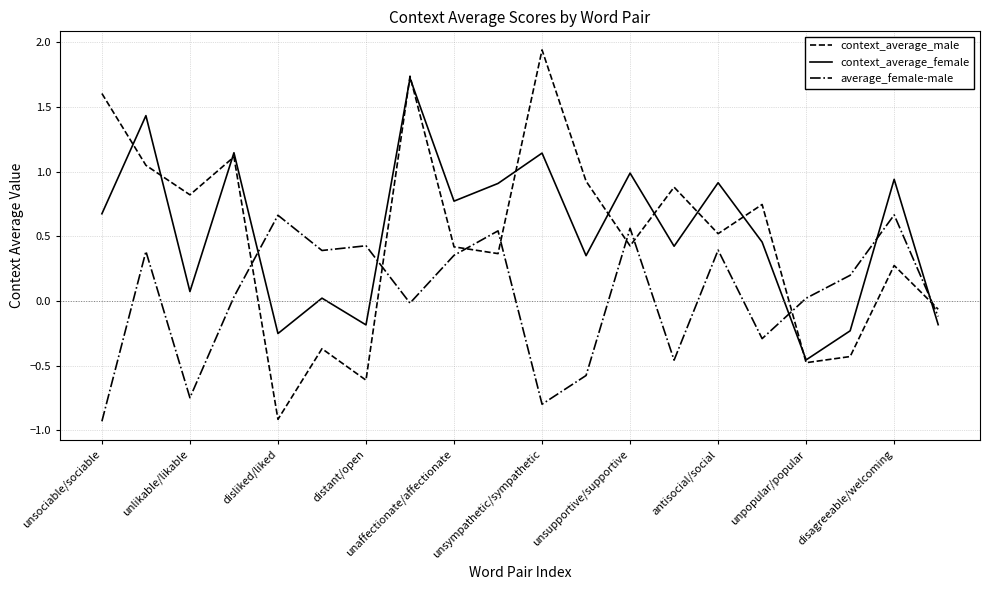

True or false: average_female-male and context_average_female intersect in this chart.

True